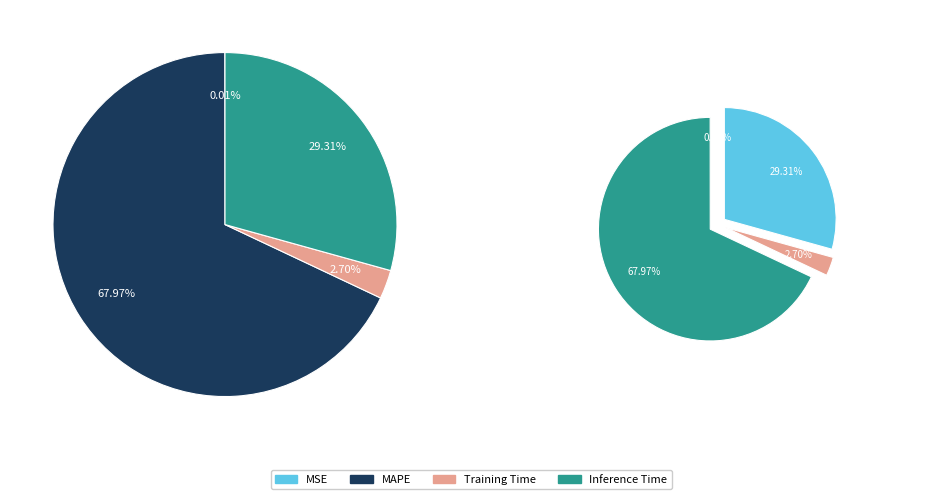

Count the number of slices in the pie.

4